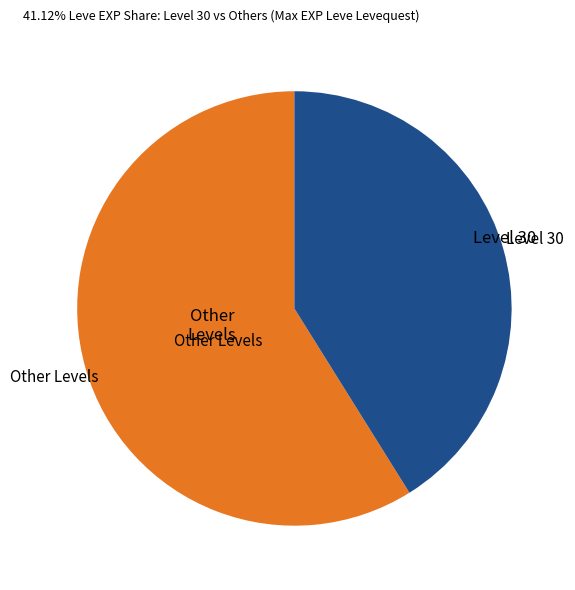

Does any single category account for the majority?

Yes